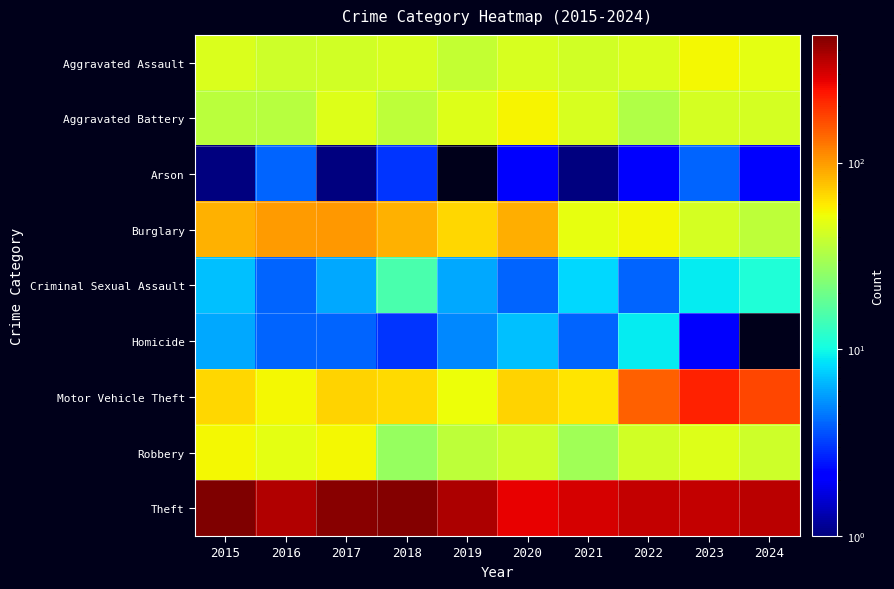

Which series has the largest range (max minus min)?

Theft